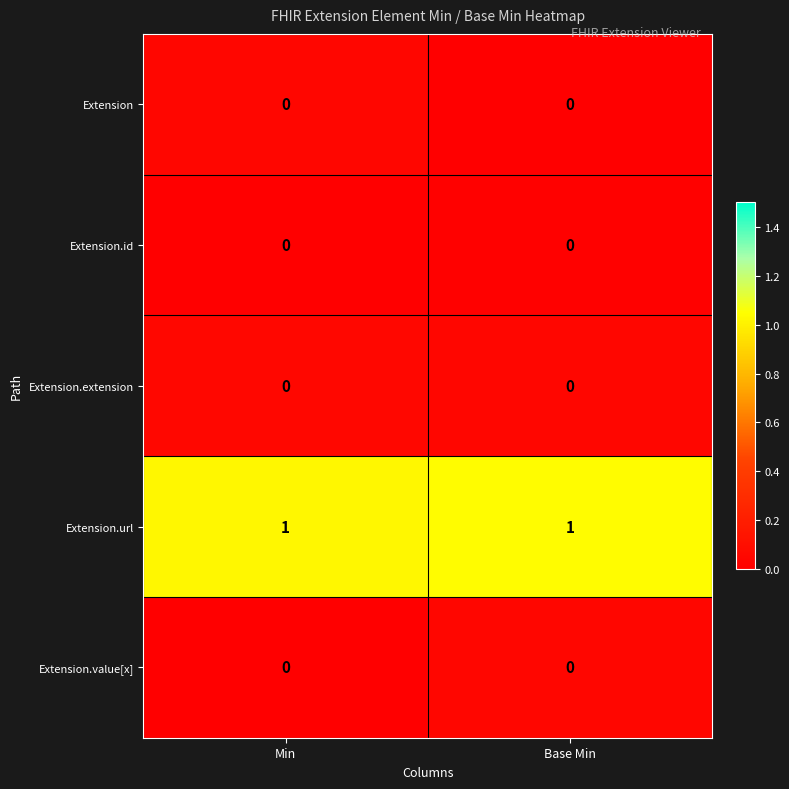

At which category is the sum across all series the highest?

Base Min